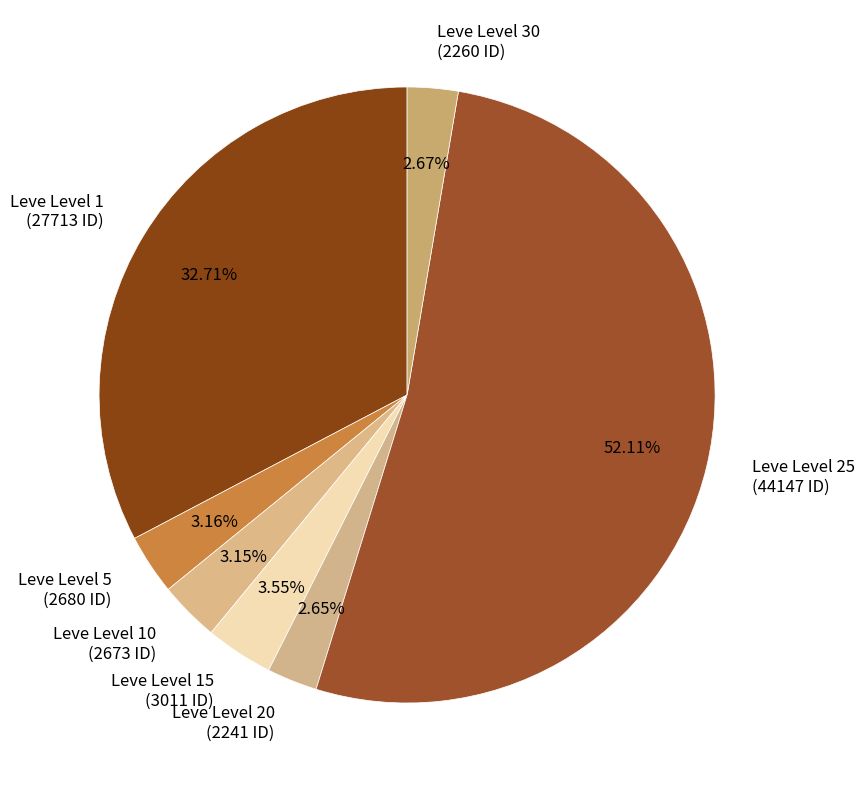

Which has a higher value, Leve Level 20 (2241 ID) or Leve Level 5 (2680 ID)?

Leve Level 5 (2680 ID)